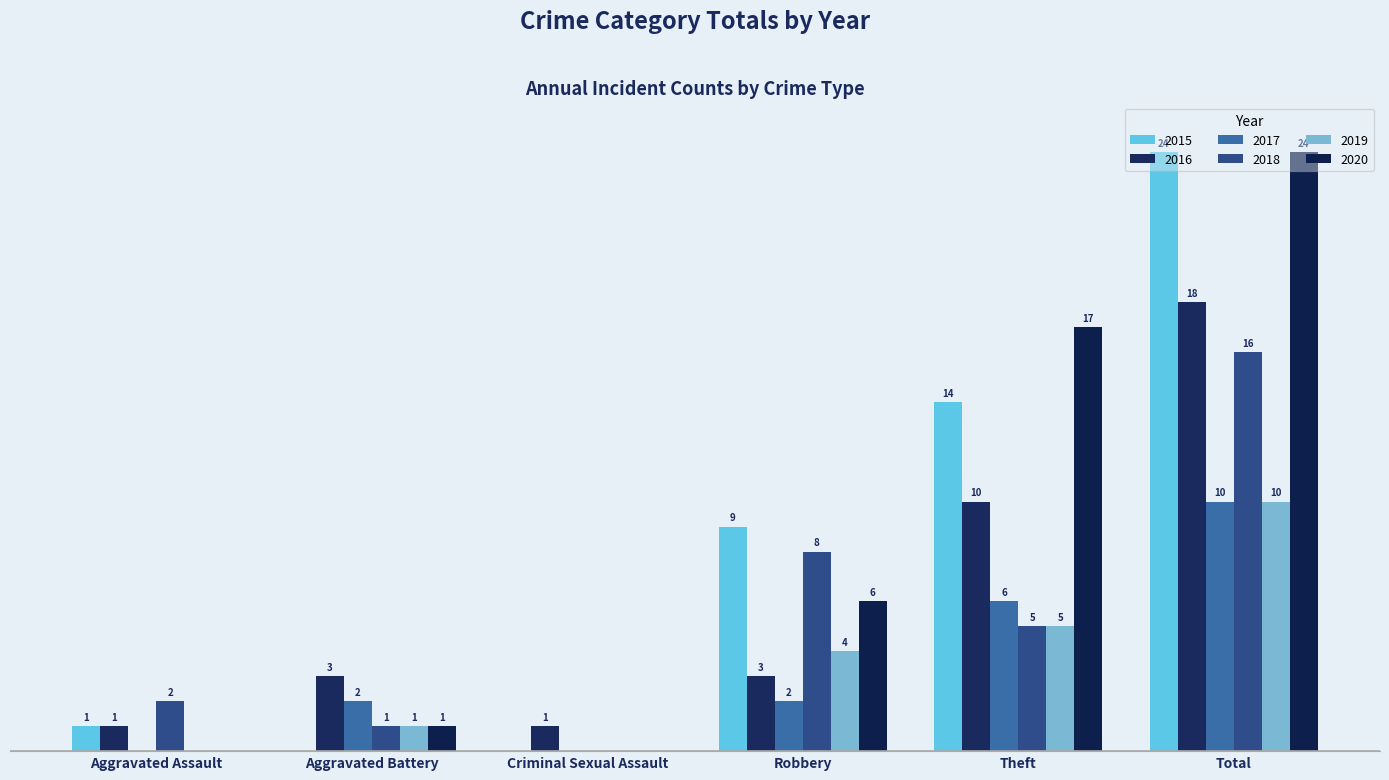

Does the chart contain stacked bars?

No